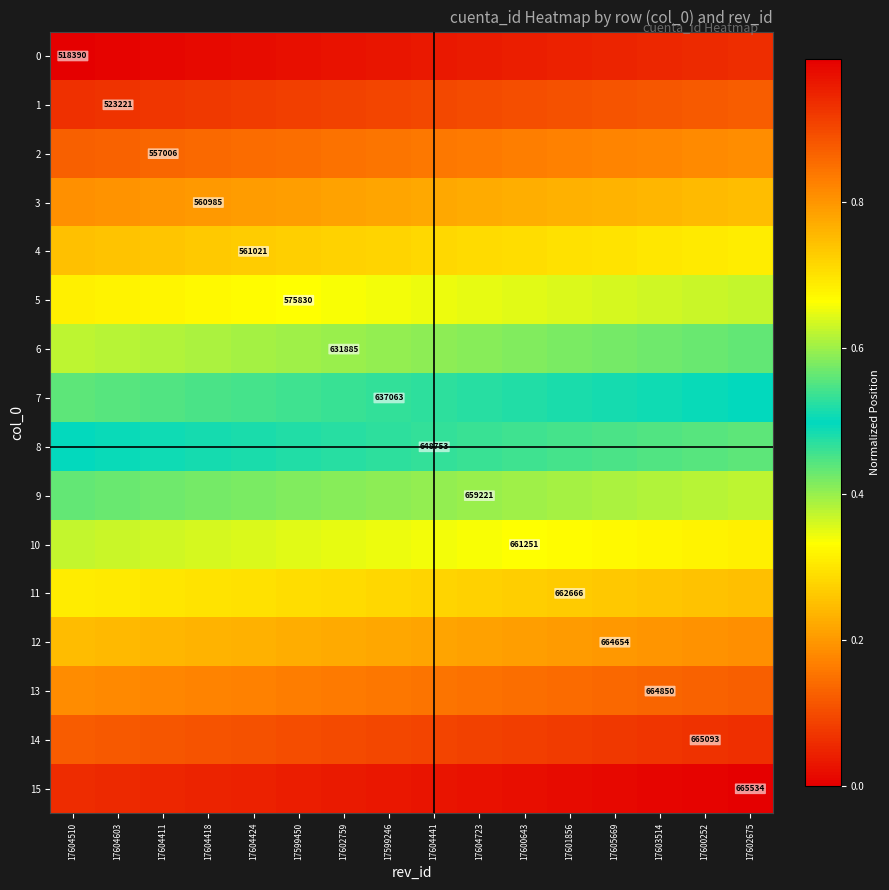

What is the difference between the highest and lowest values at 17601856?

0.9